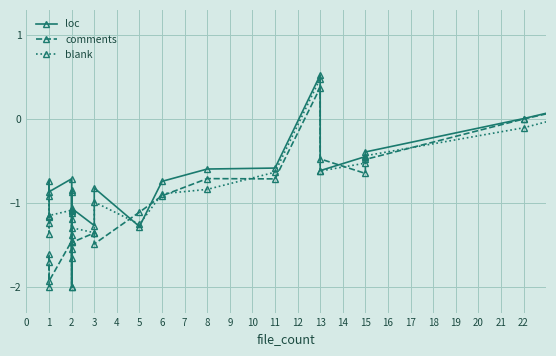

What is the average value of the blank series?

-0.6